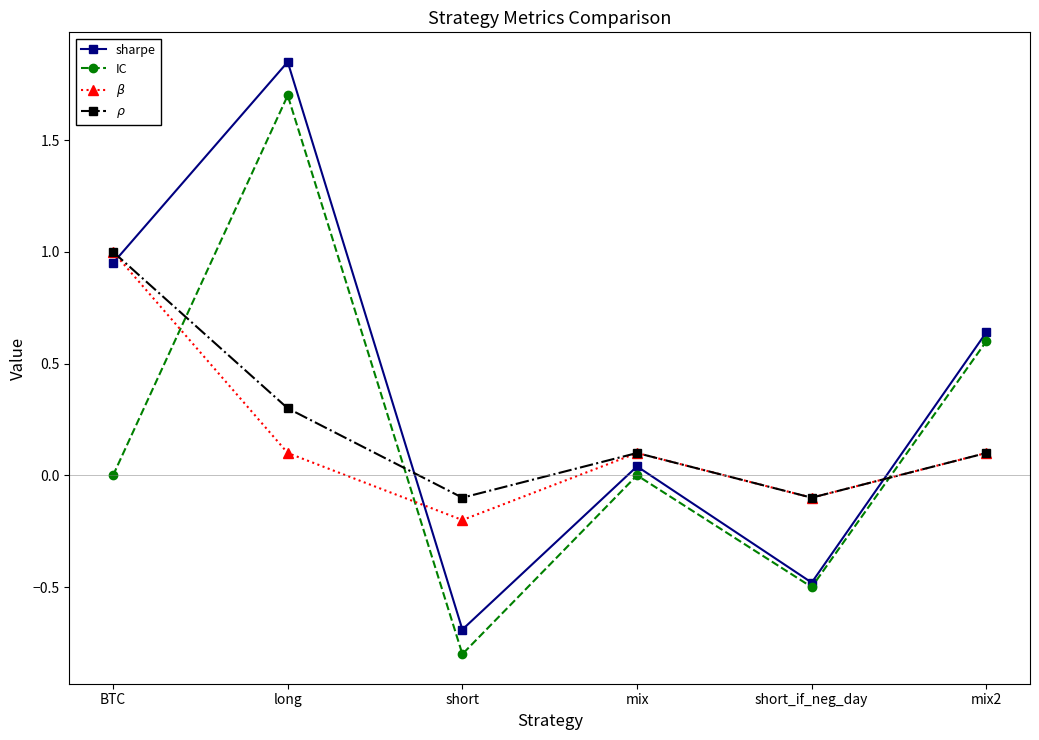

How many data points in $\beta$ are less than 0?

2